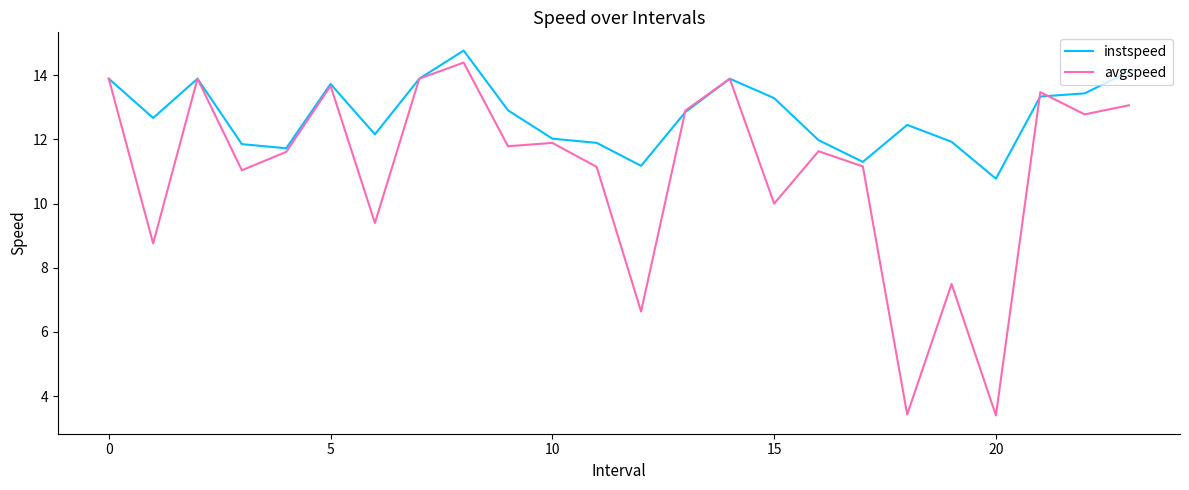

What is the lowest value of the instspeed series?

10.8